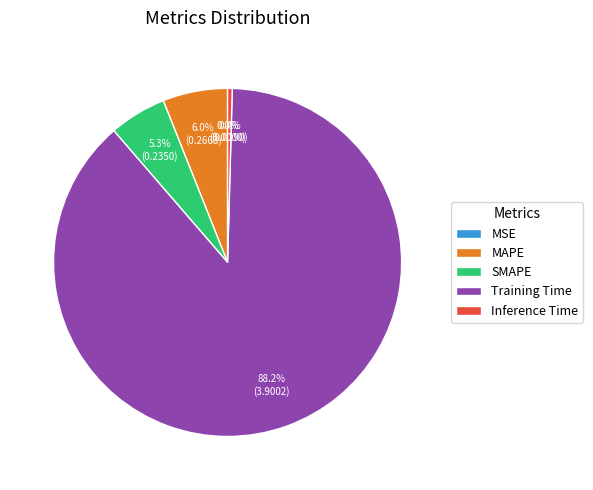

Does Training Time account for over 50% of the chart?

Yes